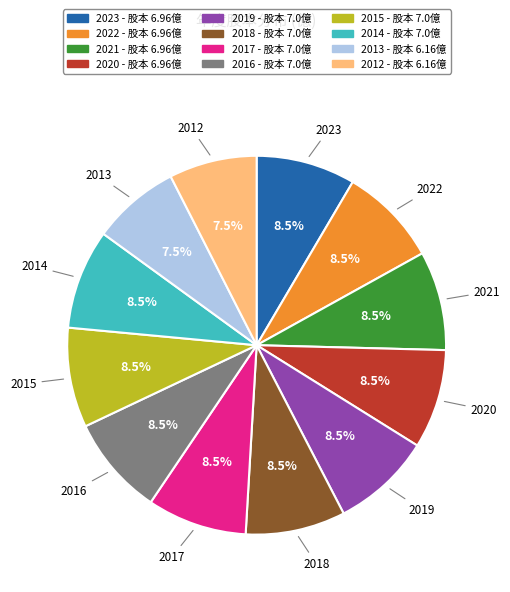

Between 2018 and 2013, which is larger?

2018